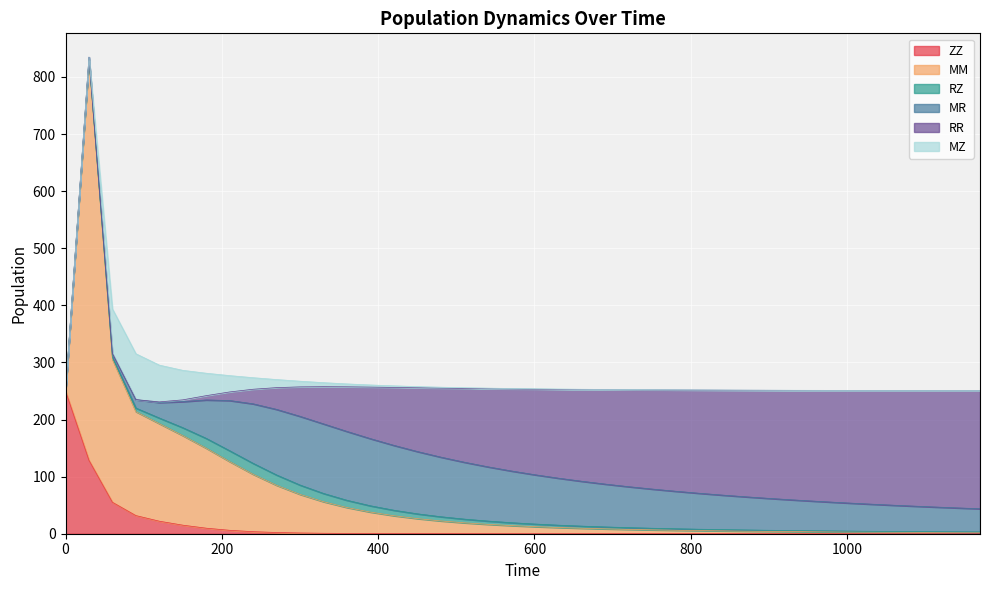

Is it true that MM equals 17.1 at 600?

False